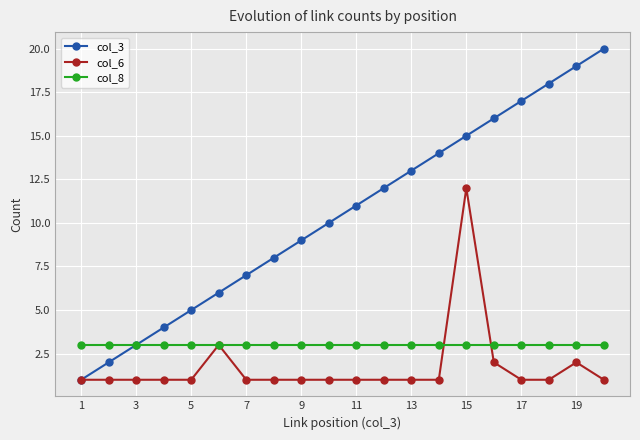

How many lines are shown in the chart?

3